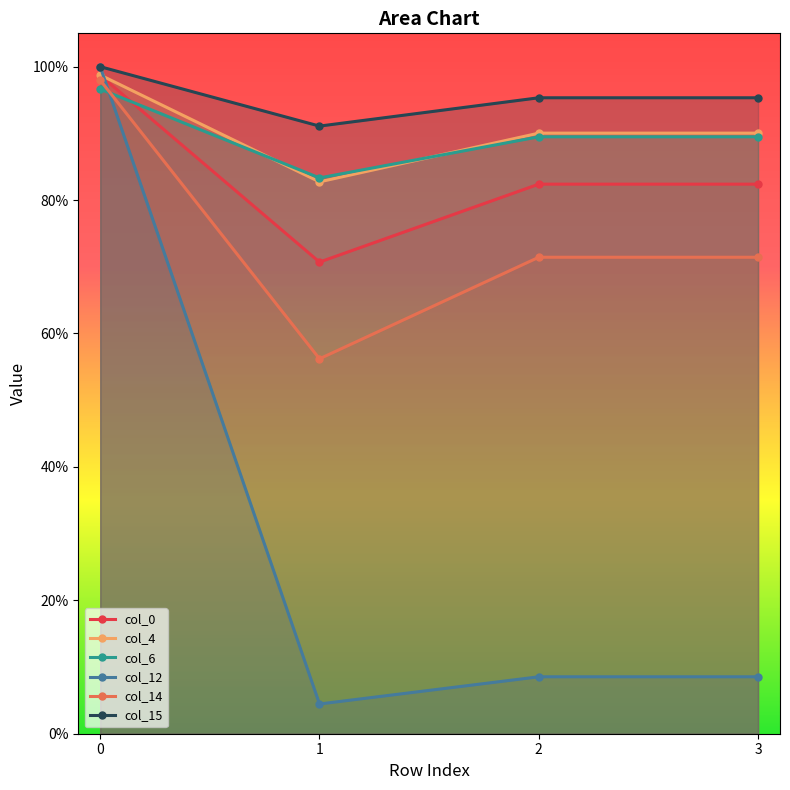

Which series has the largest total across all categories?

col_15